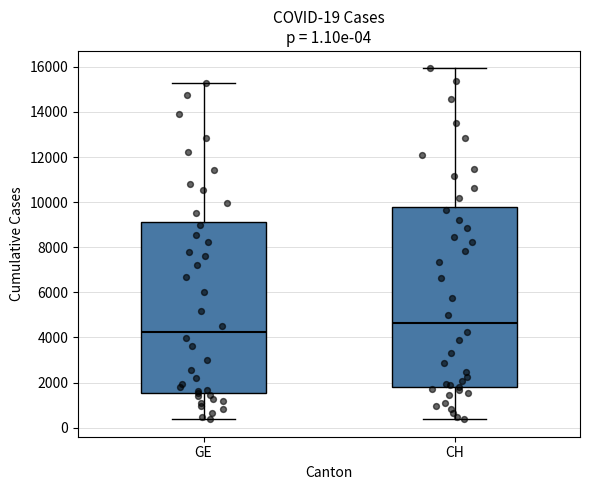

Comparing the boxes themselves (not the whiskers), which one is the tallest?

CH